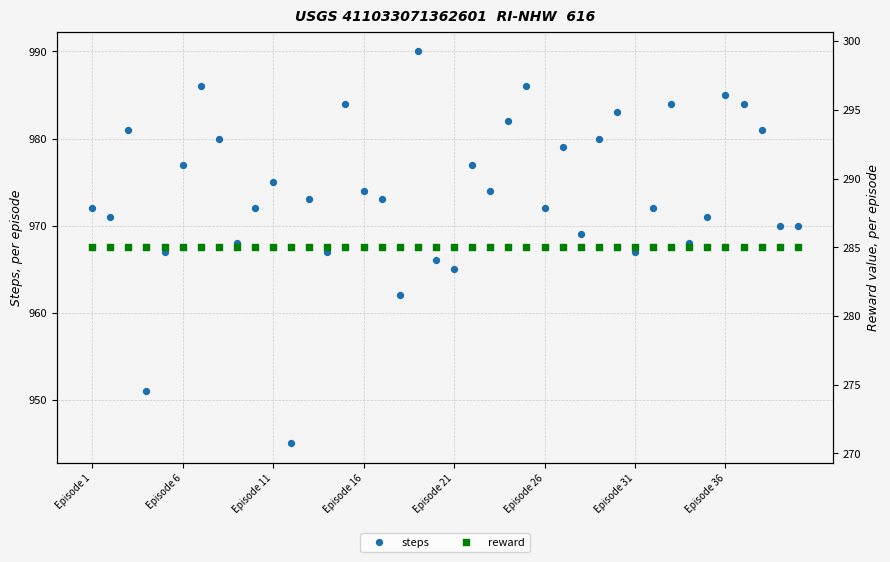

Which series has the largest total across all categories?

steps